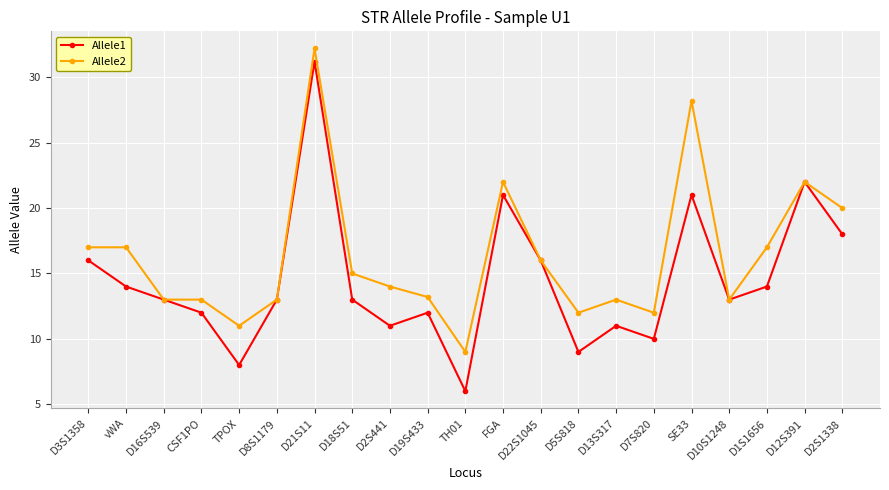

What is the greatest value displayed?

32.2